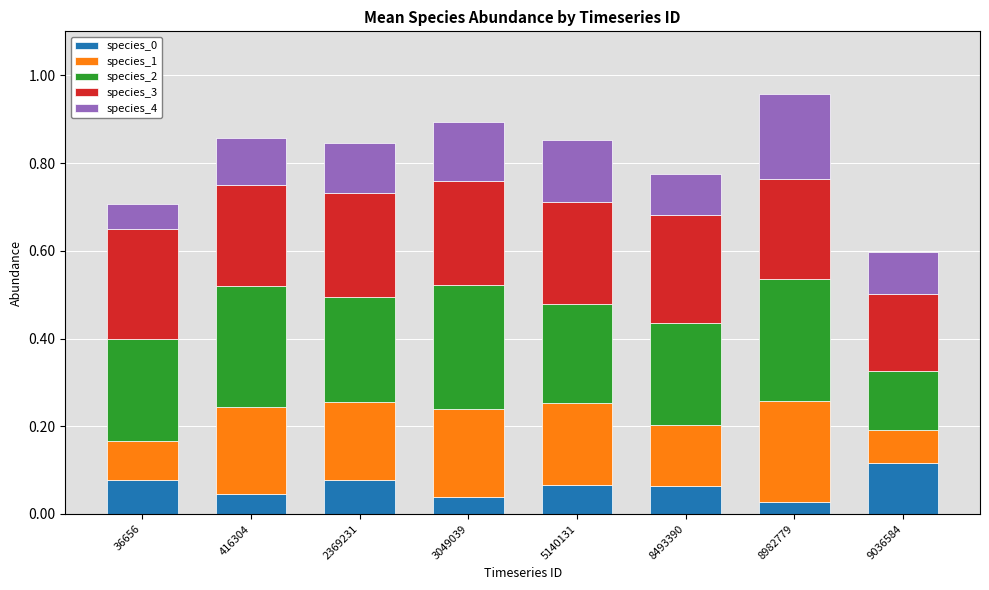

Is it true that species_0 equals 0.1 at 5140131?

True